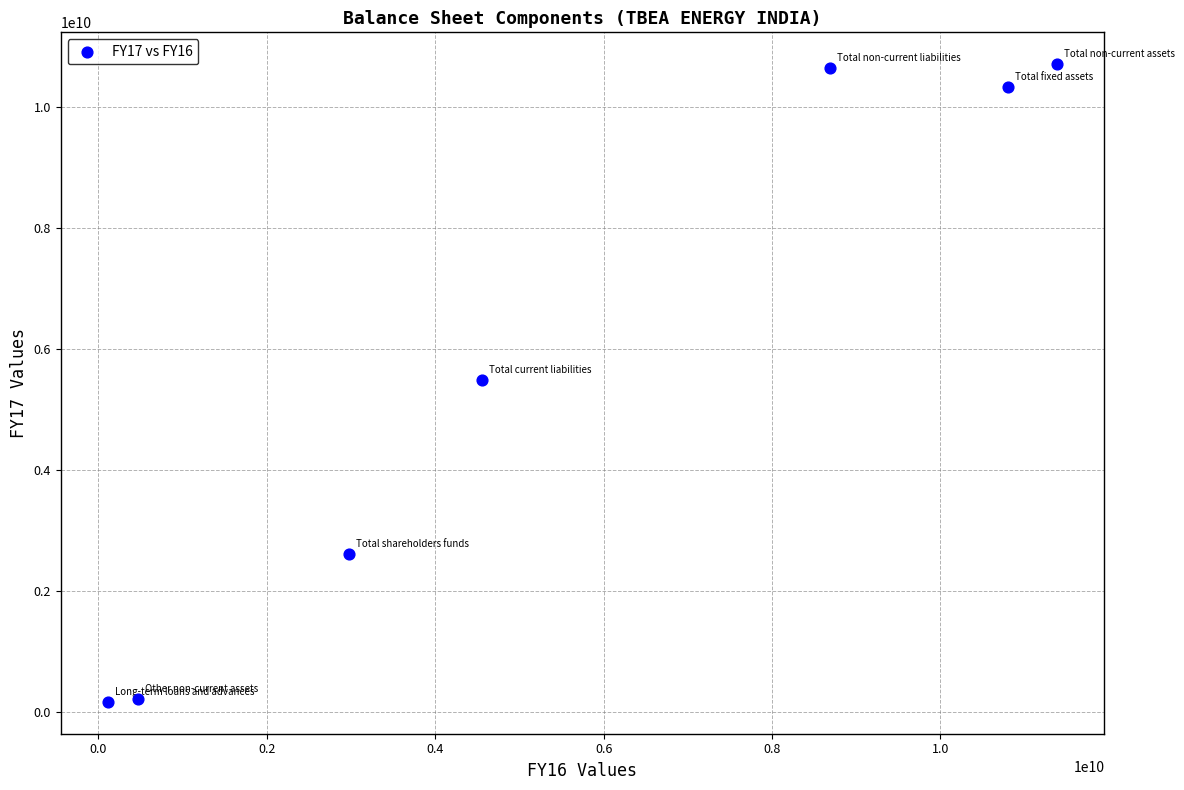

What is the average X value?

5571081271